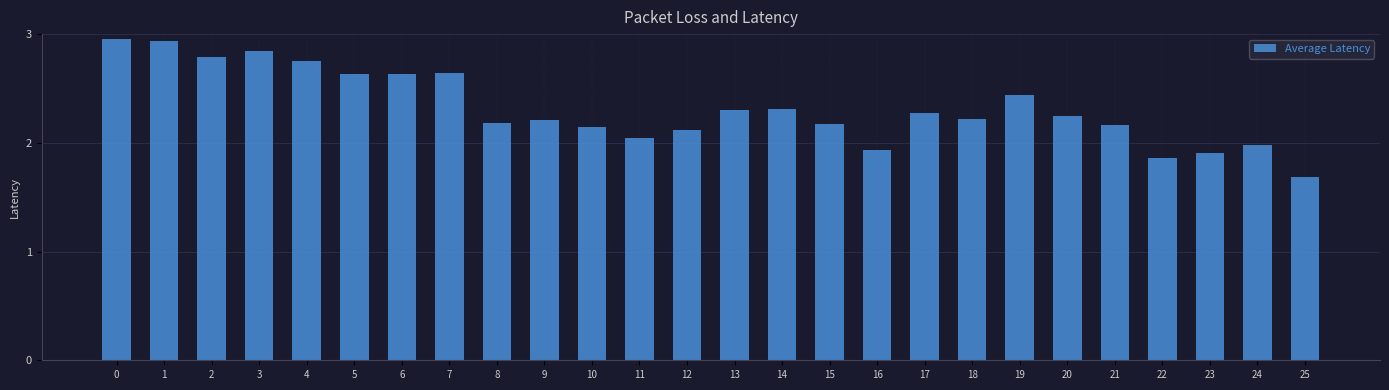

The value at 4 is 2.8. True or false?

True